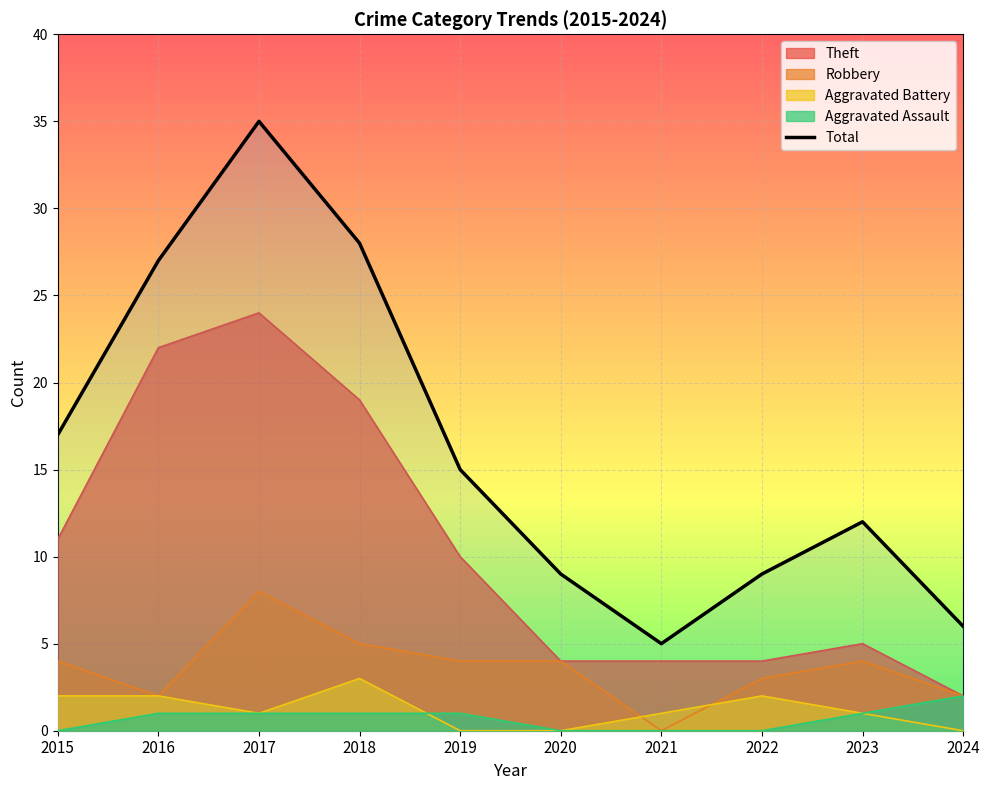

At which category does the chart reach its peak across all series?

2017